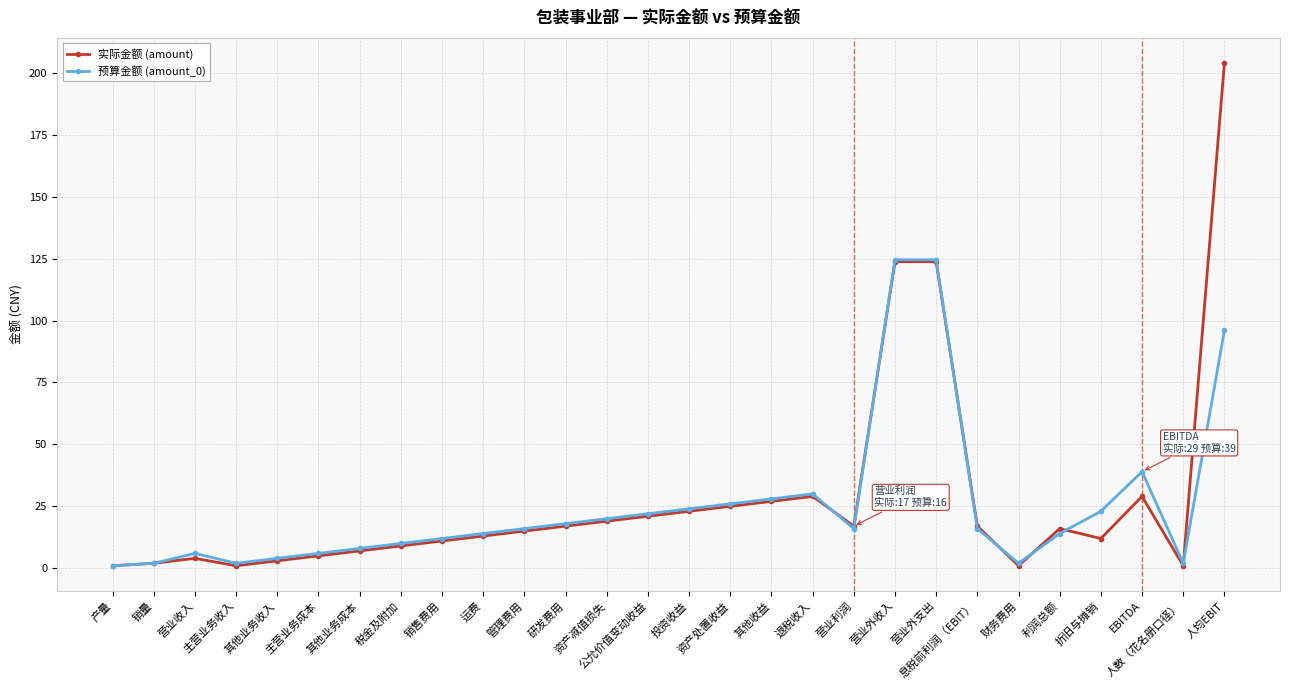

Which series has the largest range (max minus min)?

实际金额 (amount)